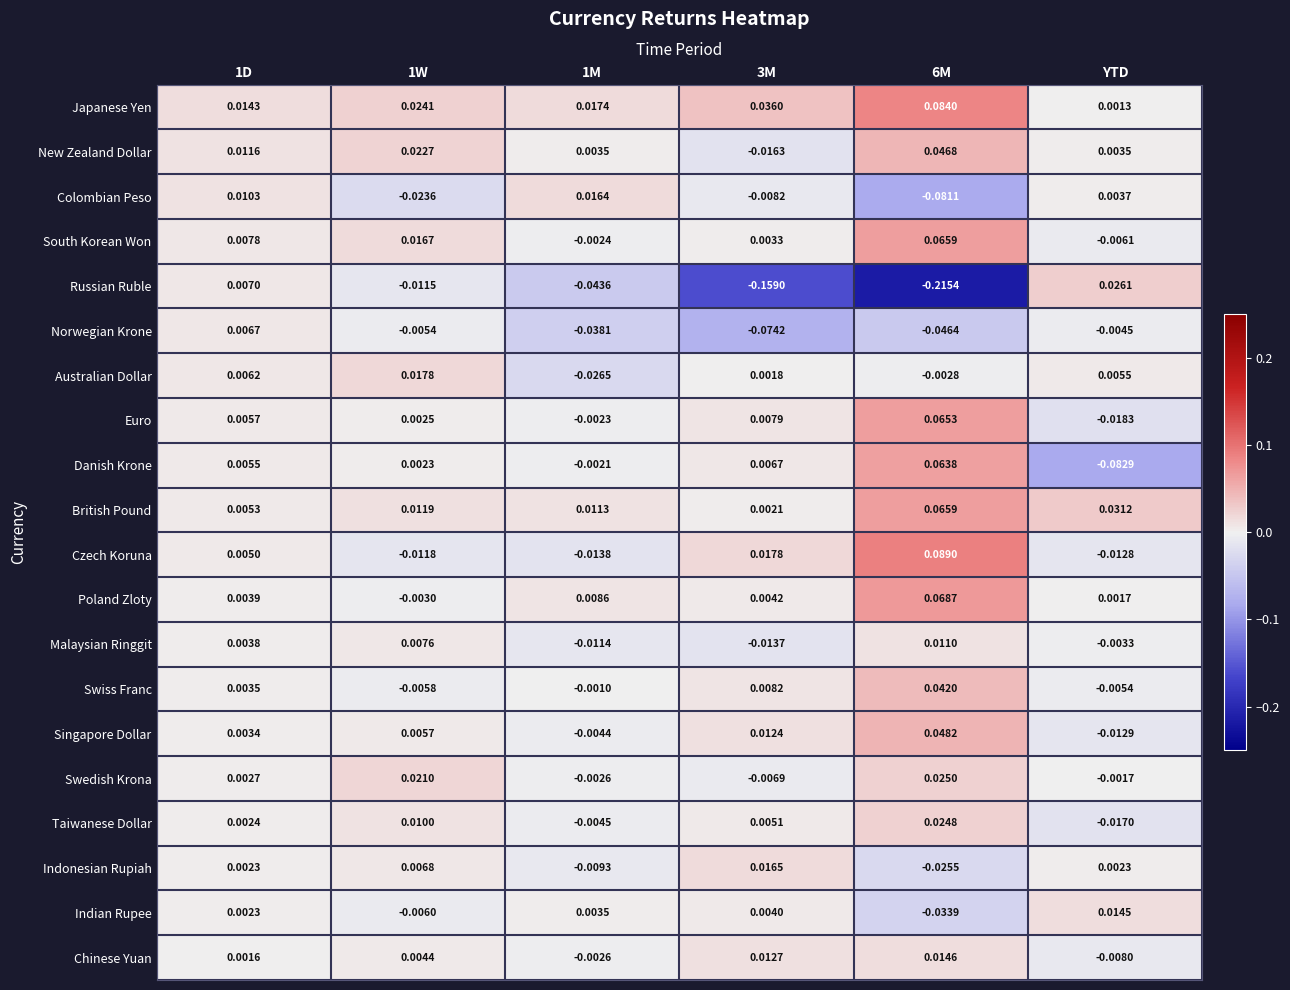

Which series has the widest spread of values?

Russian Ruble